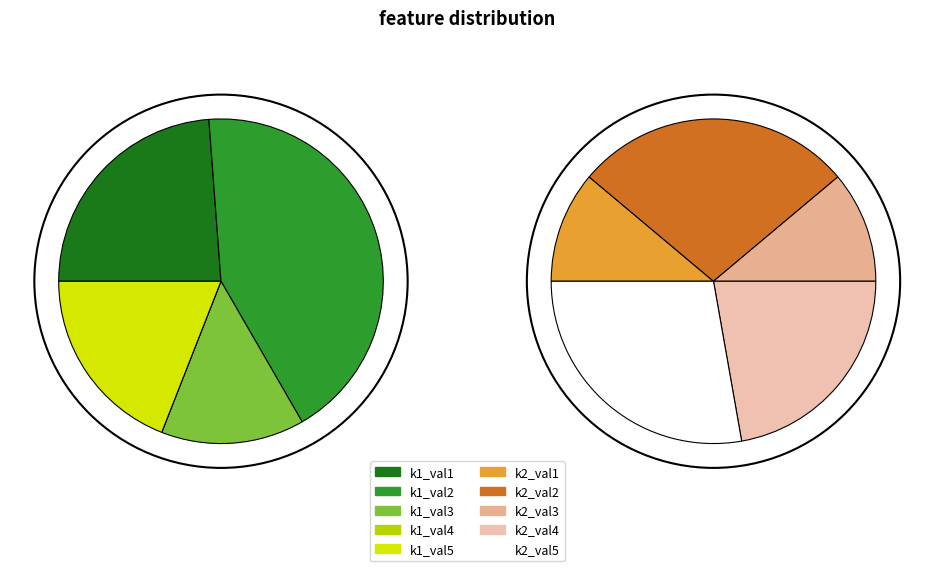

Does 10 account for over 50% of the chart?

No